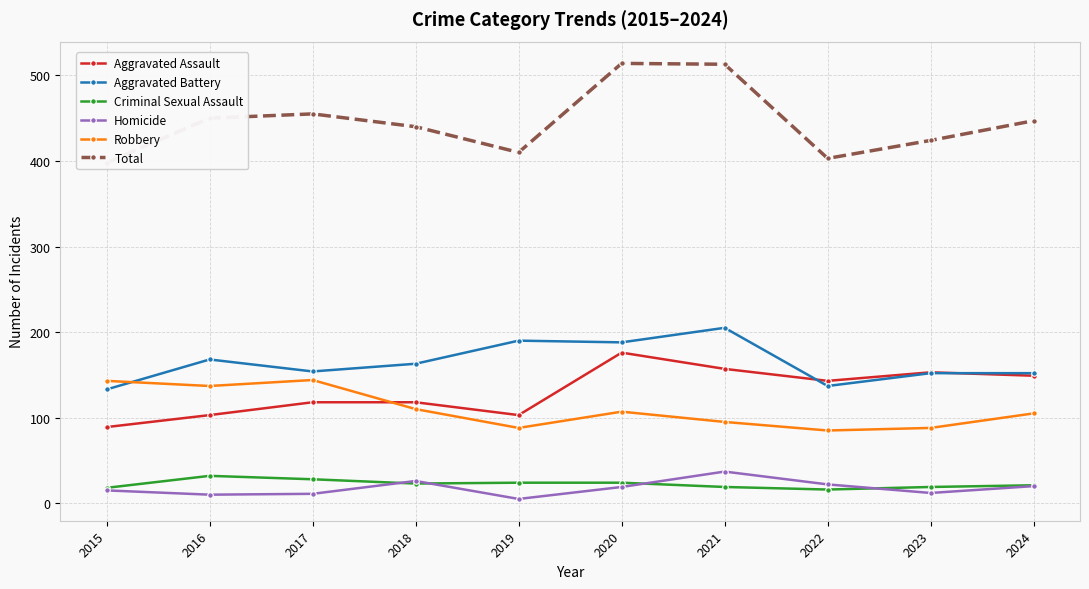

What is the difference between the highest and lowest values at 2016?

440